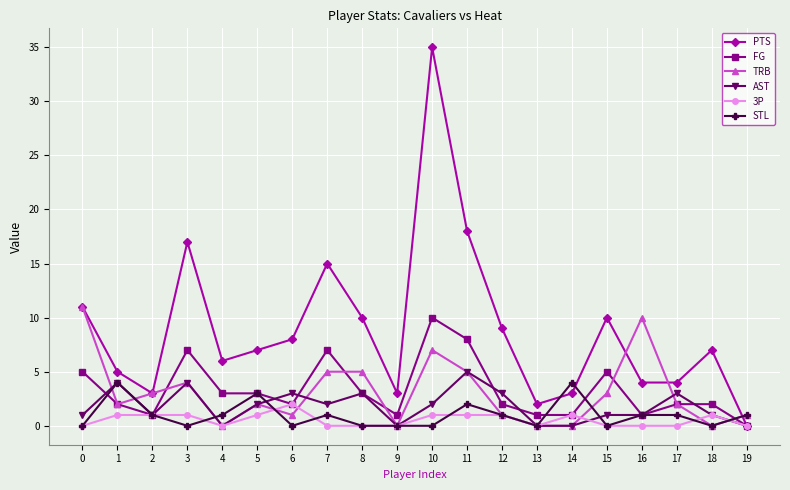

How many data points does each series have?

20